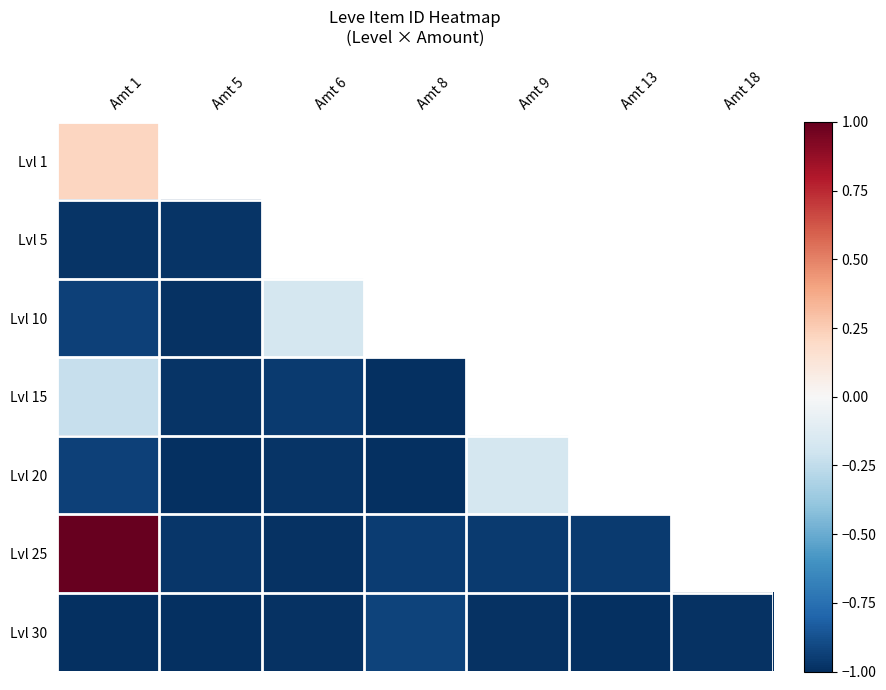

Is it true that Lvl 15 equals -1.5 at Amt 5?

False